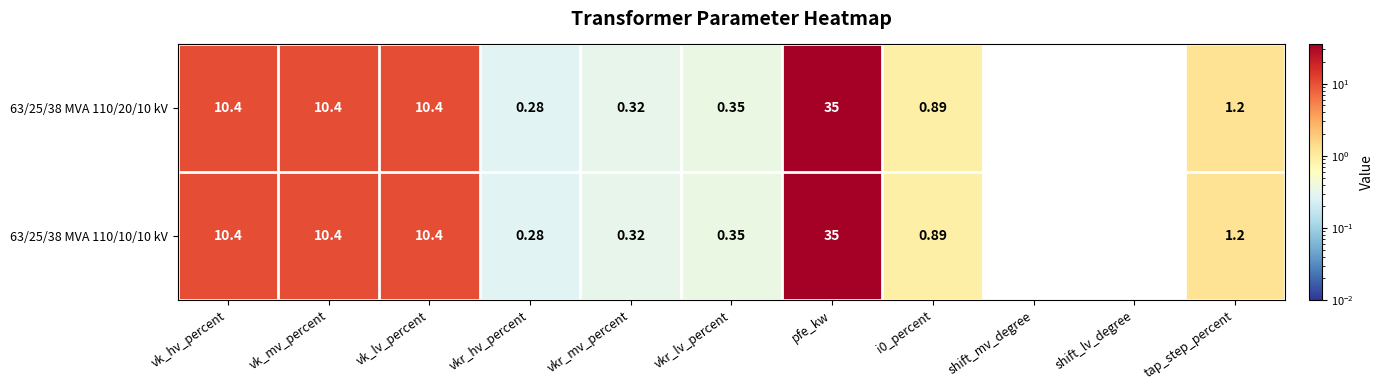

Is the value of 63/25/38 MVA 110/10/10 kV at i0_percent greater than the value of 63/25/38 MVA 110/20/10 kV at pfe_kw?

No